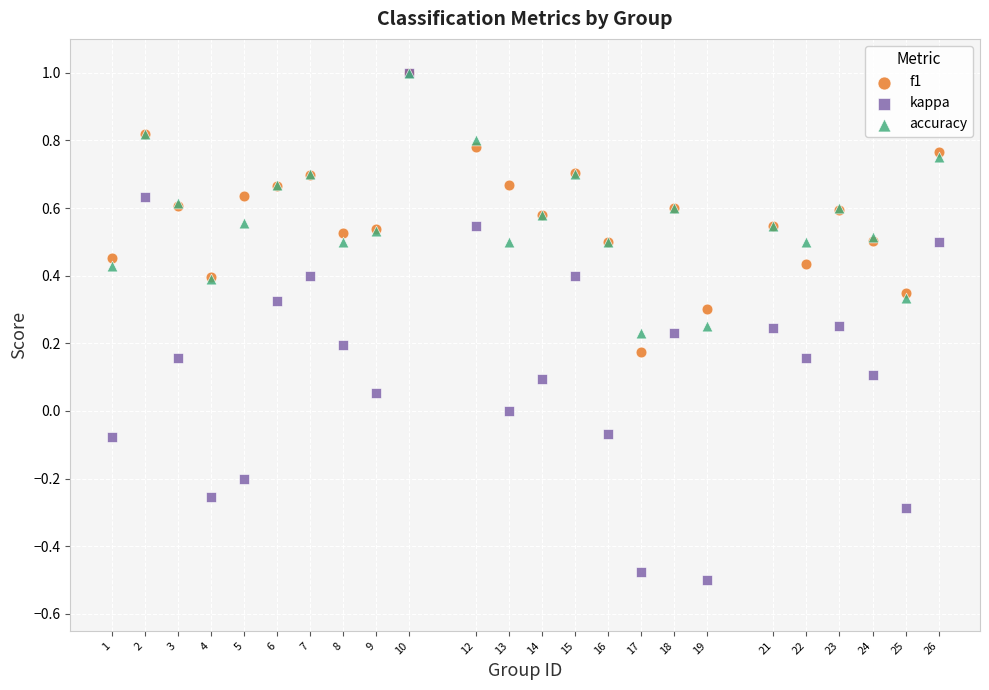

What are all the series names shown in the legend?

f1, kappa, accuracy